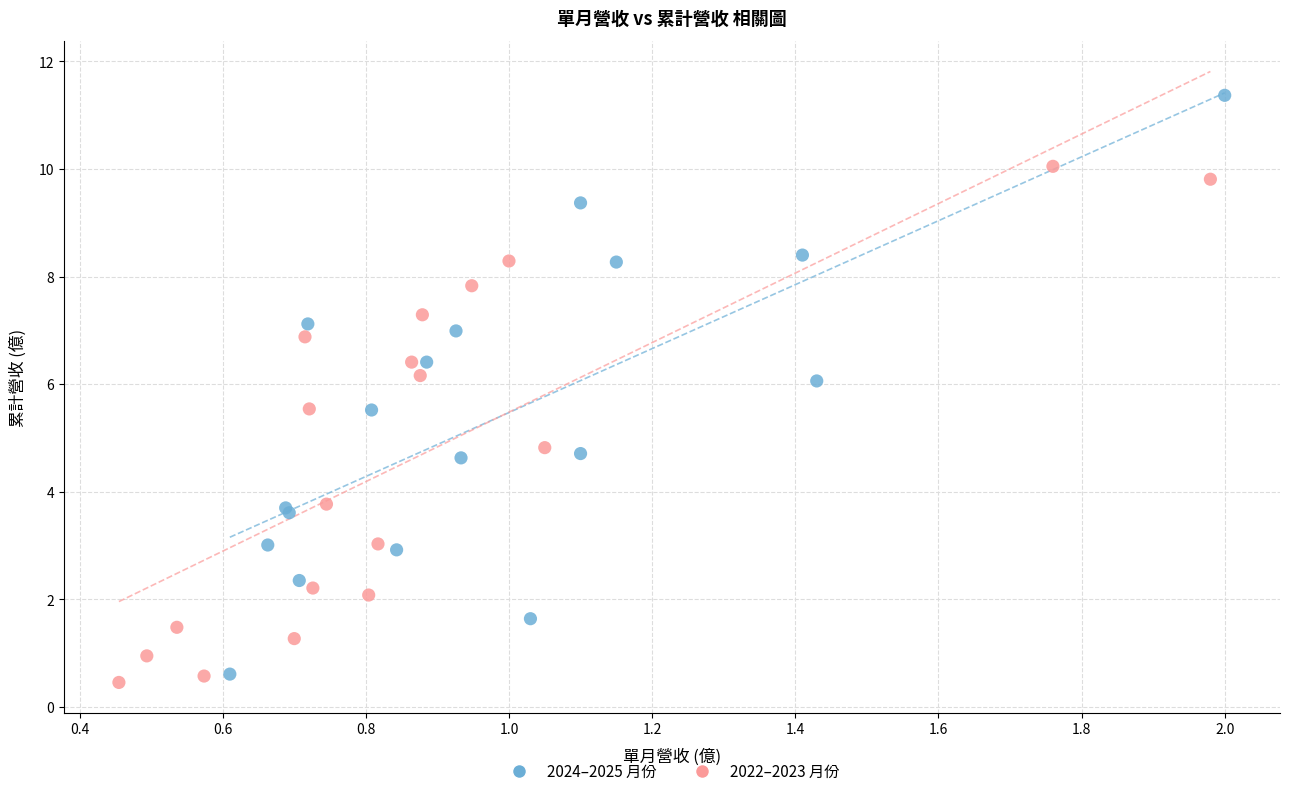

Which series reaches the minimum Y coordinate?

2022–2023 月份